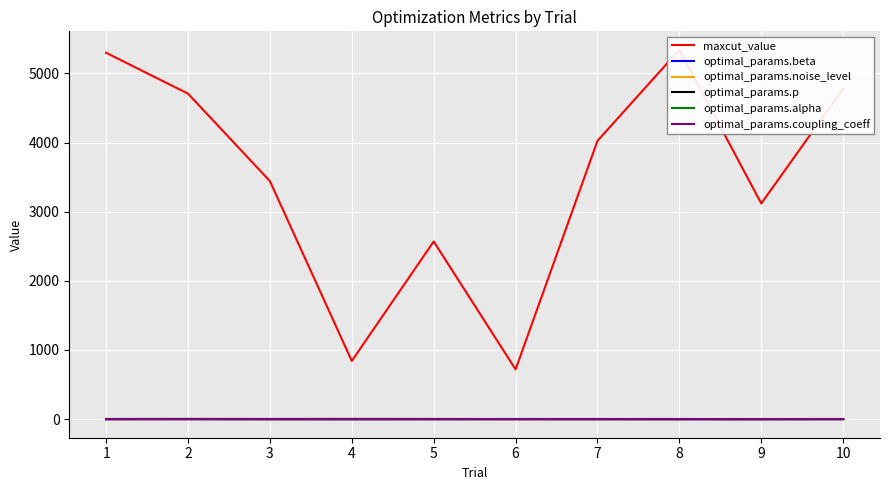

True or false: optimal_params.alpha and optimal_params.beta cross at least once.

True